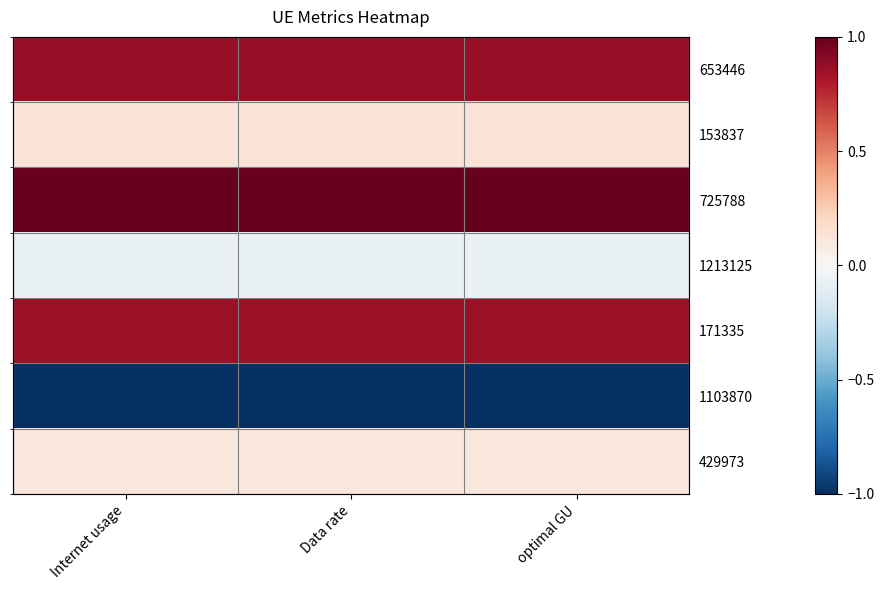

What is the sum of the 153837 values at optimal GU and Internet usage?

0.3